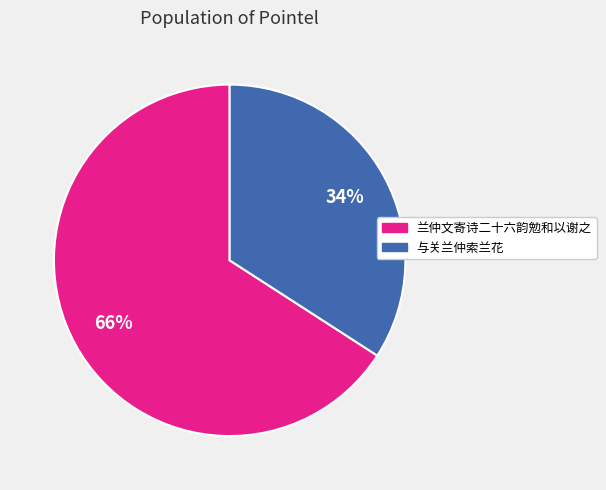

Which has a higher value, 与关兰仲索兰花 or 兰仲文寄诗二十六韵勉和以谢之?

兰仲文寄诗二十六韵勉和以谢之